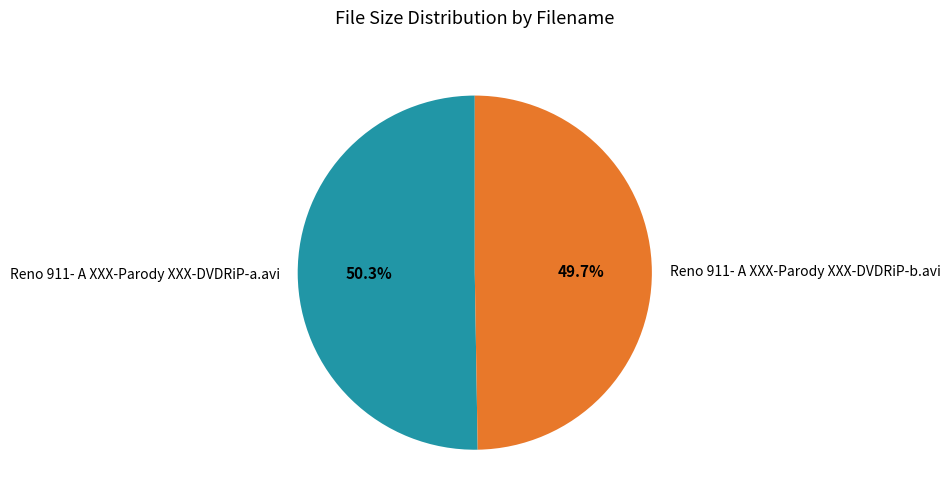

To the nearest percent, what portion does Reno 911- A XXX-Parody XXX-DVDRiP-a.avi represent?

50%